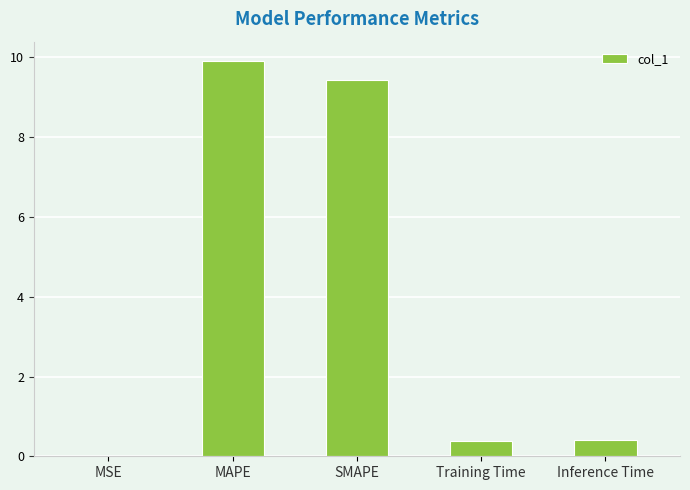

The value at Training Time is 0.4. True or false?

True